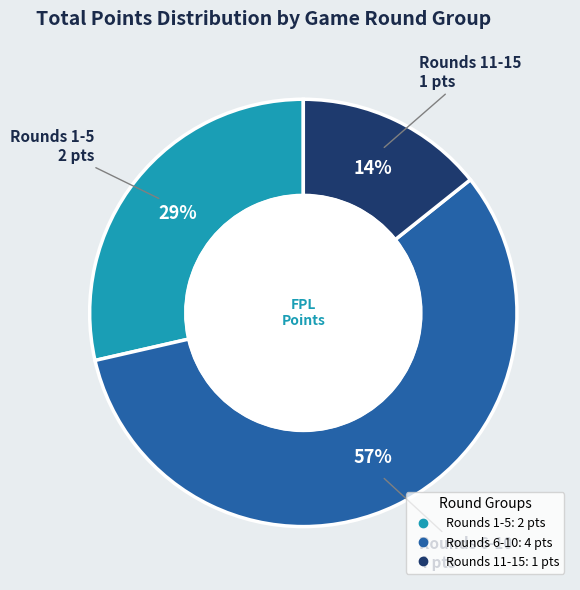

Does any single category account for the majority?

Yes